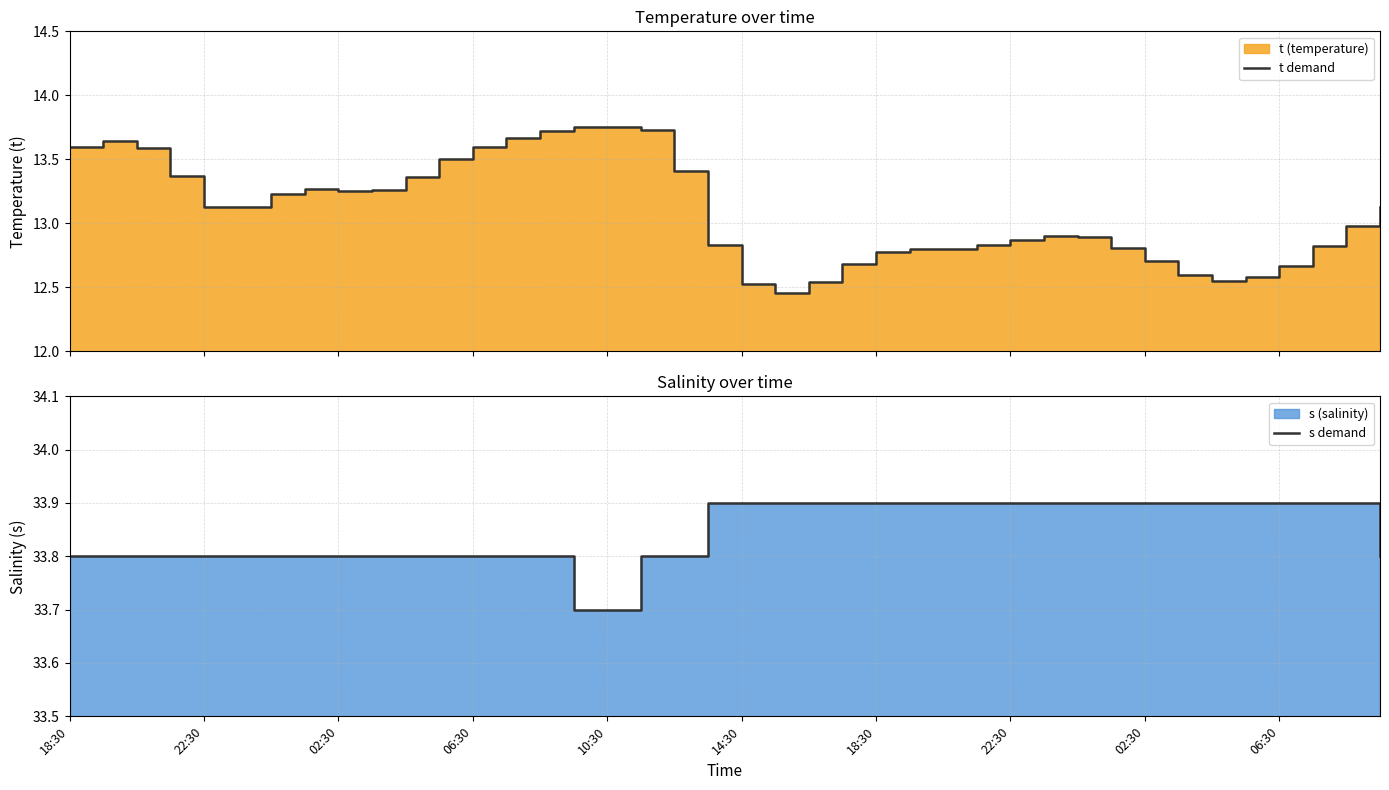

Which series has the largest range (max minus min)?

t demand